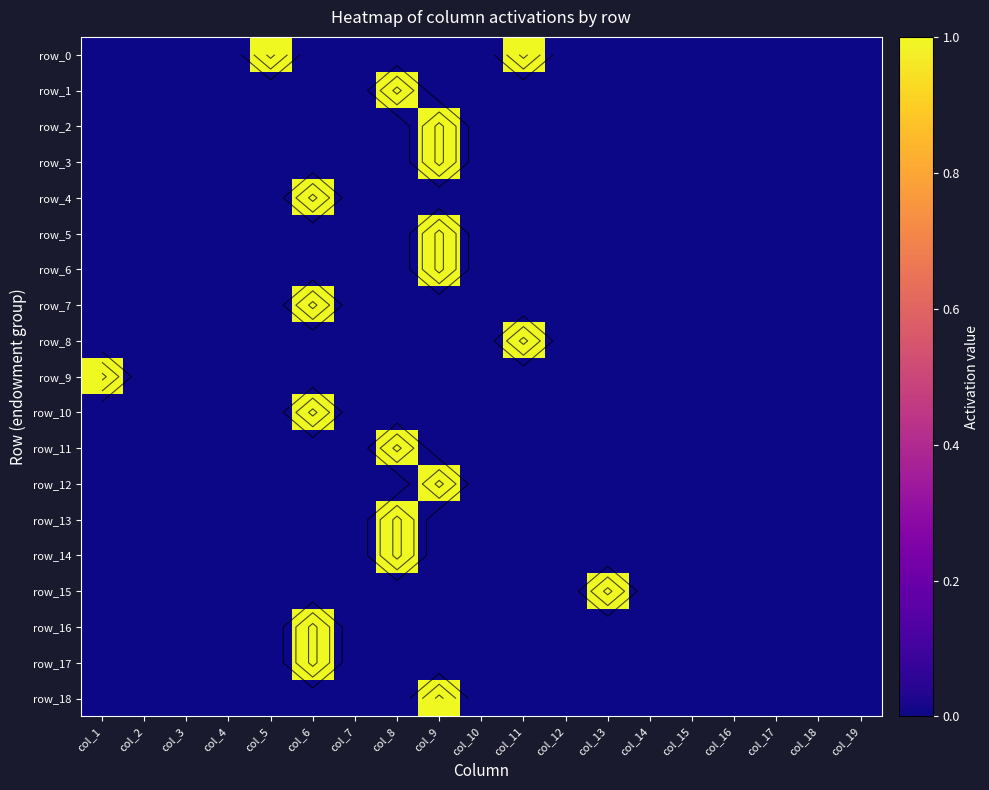

Count the row_4 values in the range 0 to 1.

19